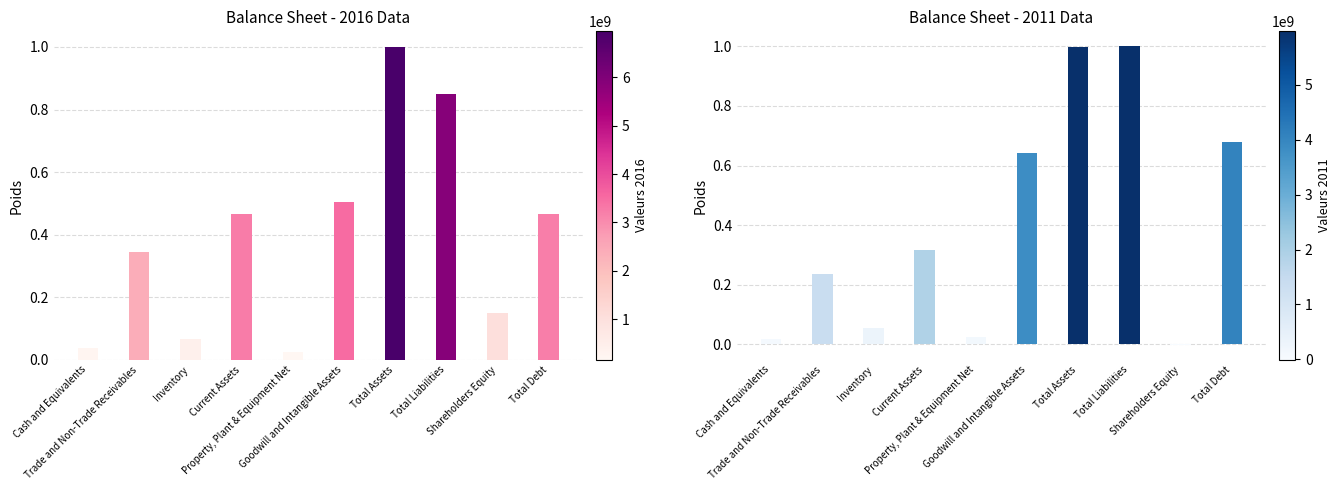

What is the total value across all series at Shareholders Equity?

0.1